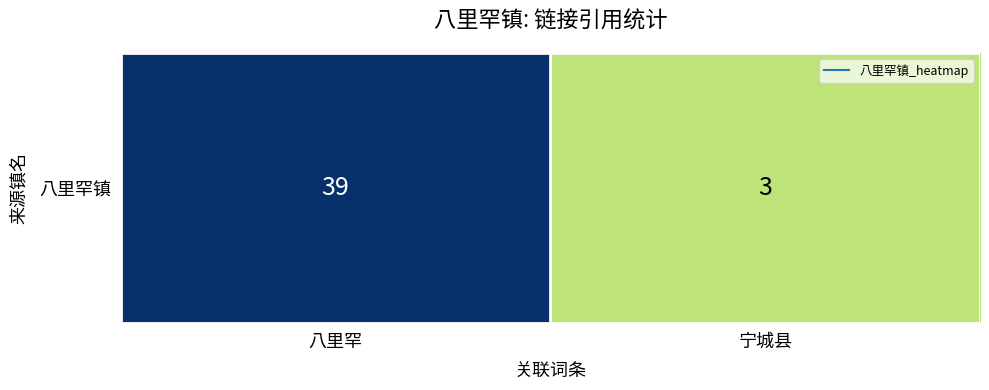

What is the sum of the values at 宁城县 and 八里罕?

42